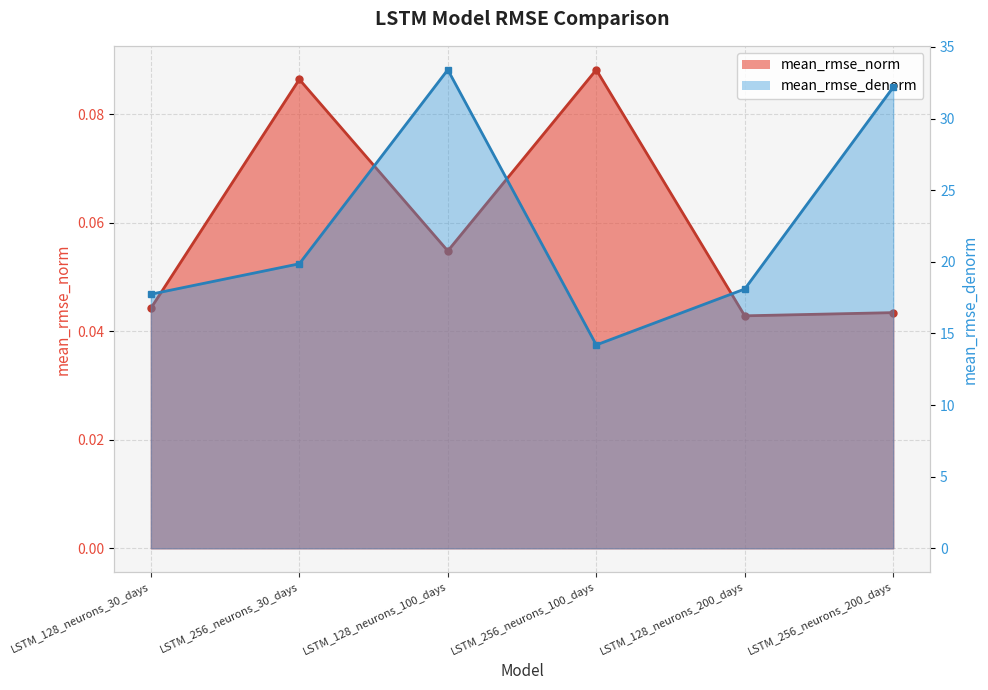

Does the chart display data point markers on the line(s)?

Yes